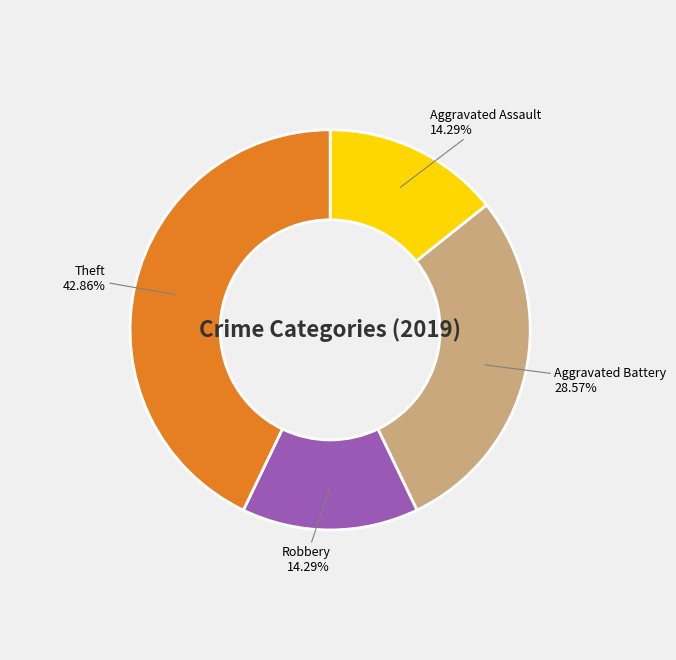

Does any single category account for the majority?

No